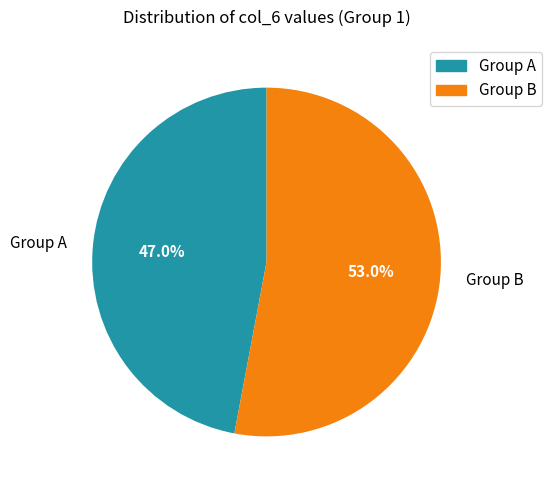

What percentage do Group A and Group B together represent?

100.0%